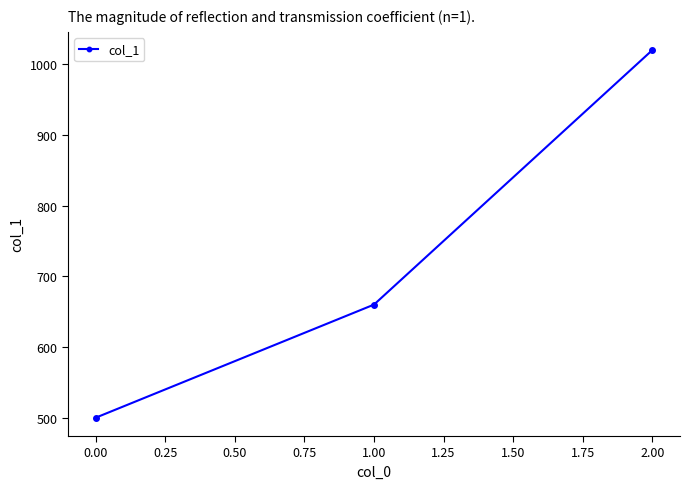

What is the value of the 1st point from the left?

500